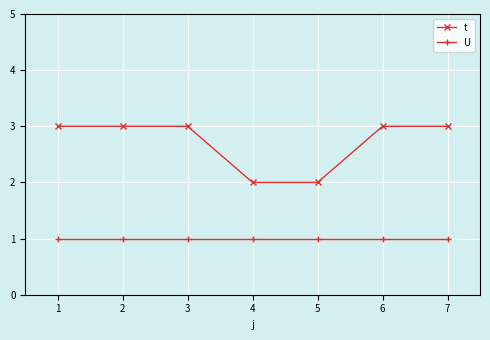

True or false: U and t intersect in this chart.

False